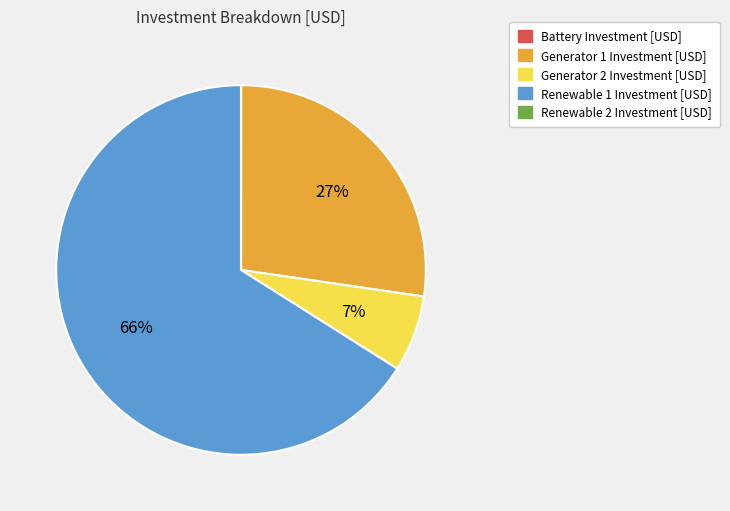

To the nearest percent, what is the difference between the largest and smallest slice percentages?

66%